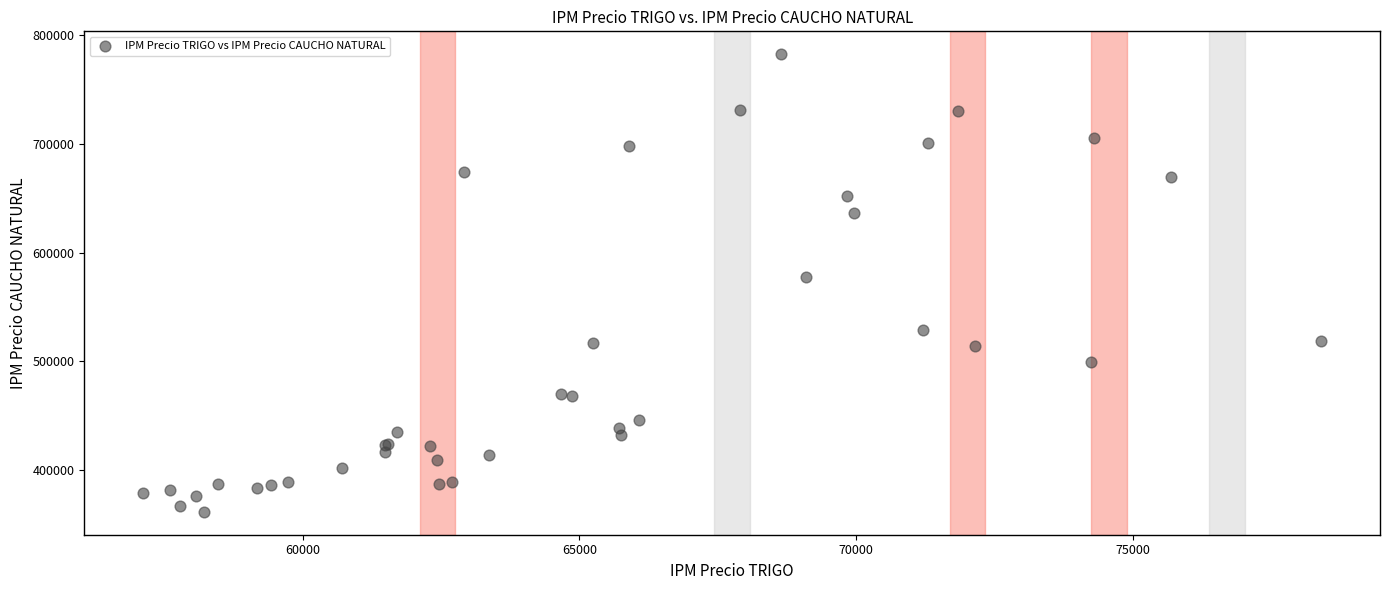

What Y value in the scatter plot is closest to 571927?

577669.5